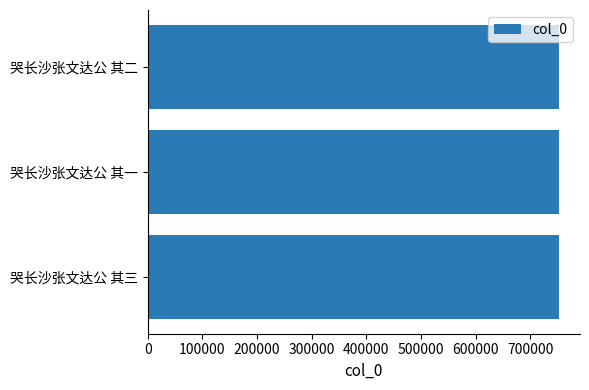

What is the label of the 1st bar from the top?

哭长沙张文达公 其二